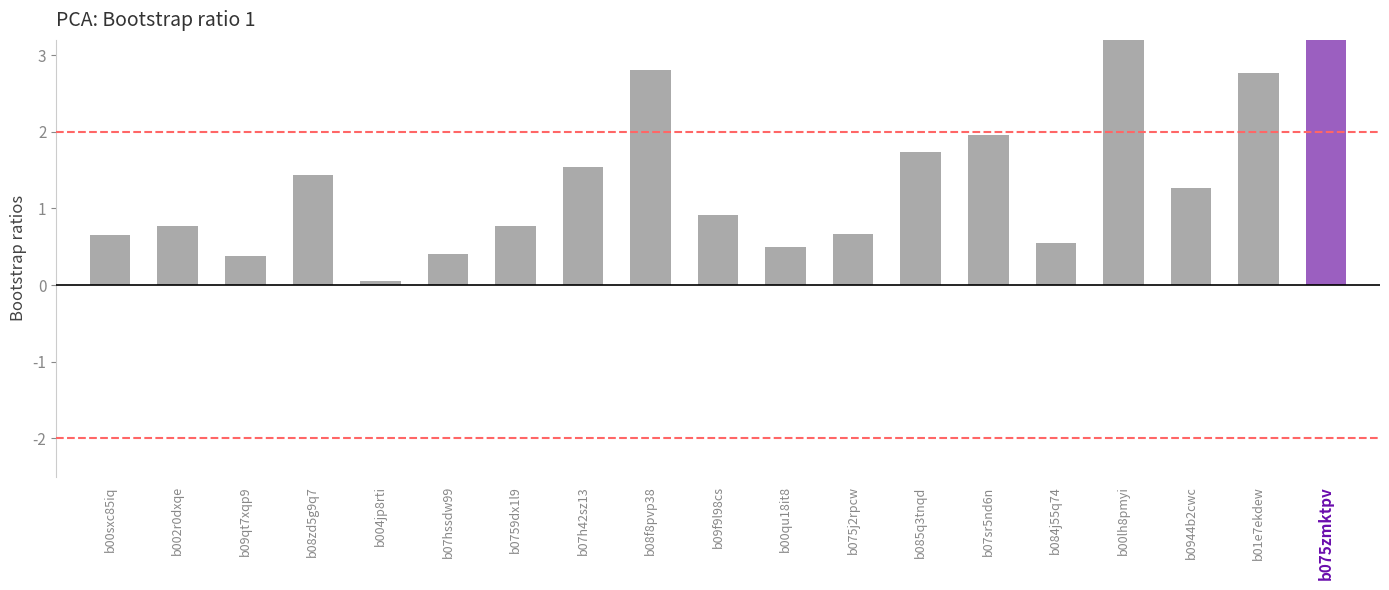

What is the sum of the values at b01e7ekdew and b07hssdw99?

3.2